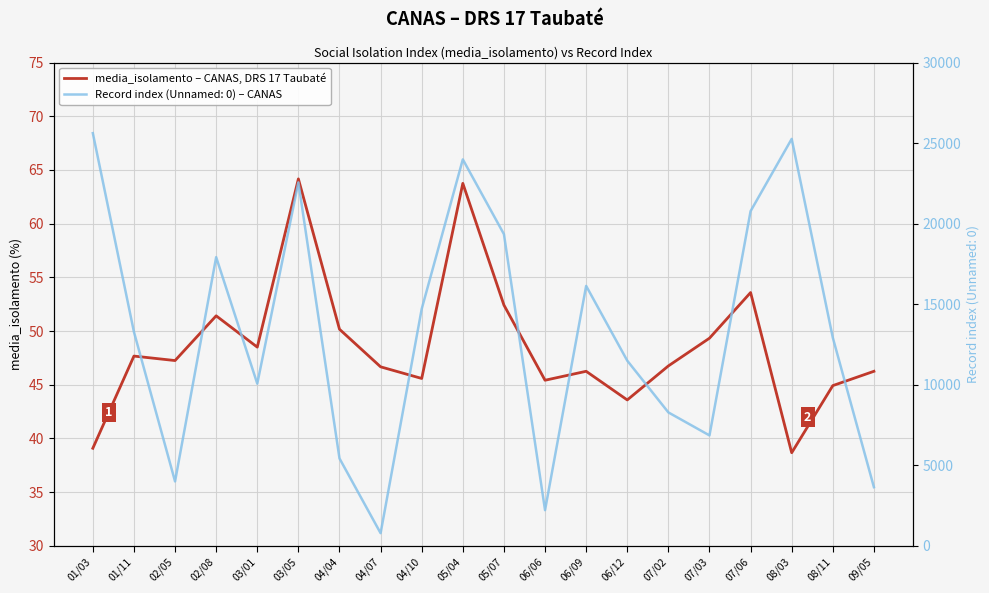

Where is the data nearest to the value 51?

02/08